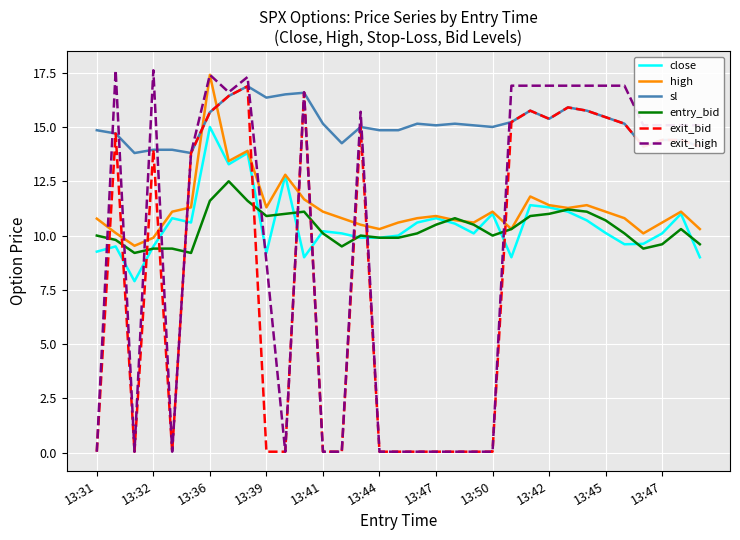

What is the lowest value of the exit_high series?

0.1